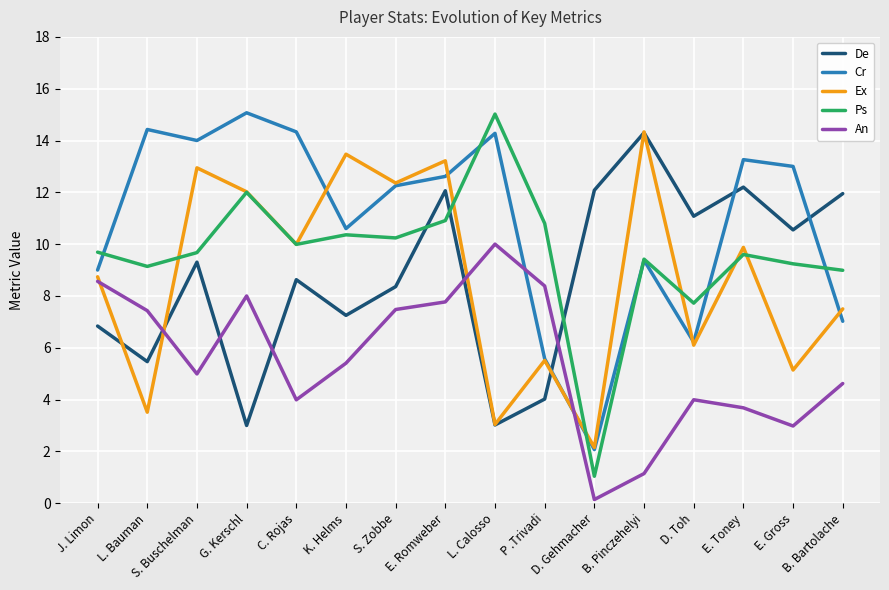

What are all the series names shown in the legend?

De, Cr, Ex, Ps, An